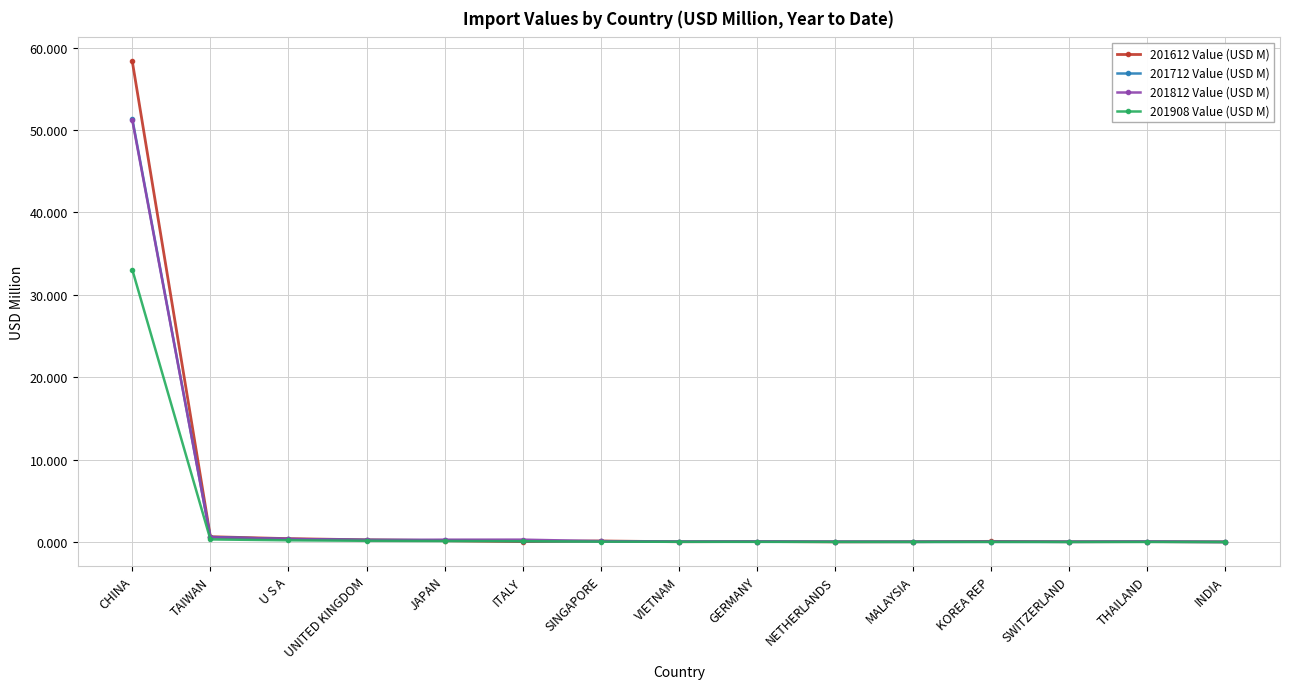

What is the maximum value shown in the chart?

58.3